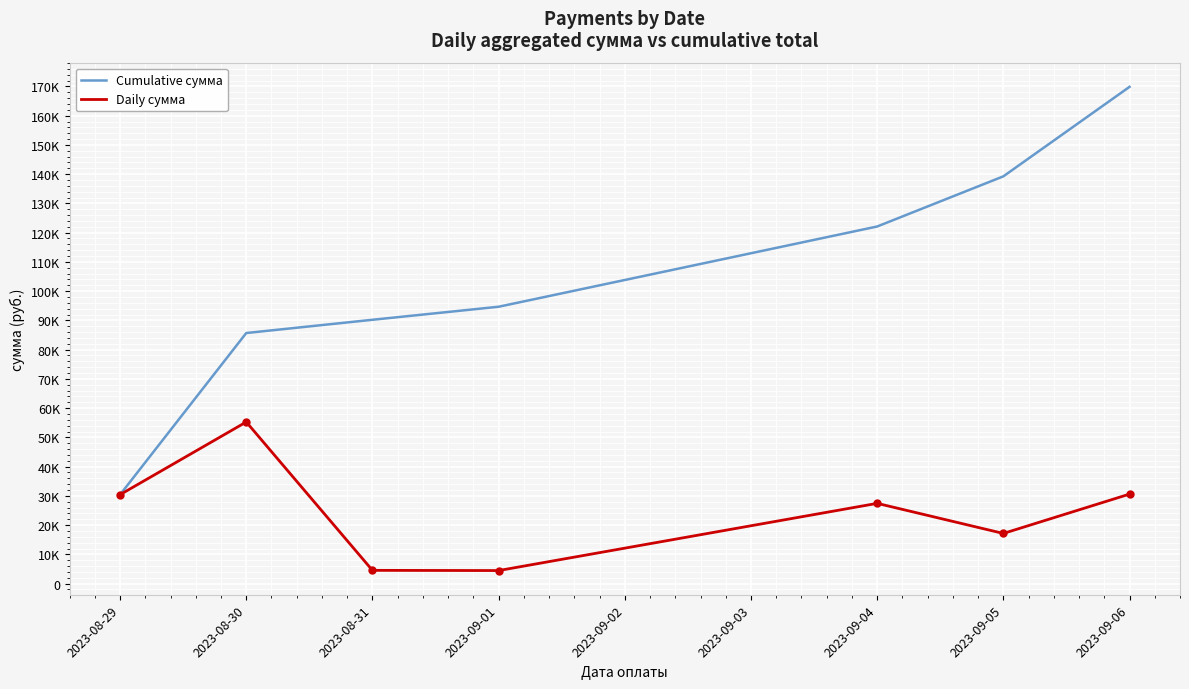

Is this an area chart (filled region under the line)?

No